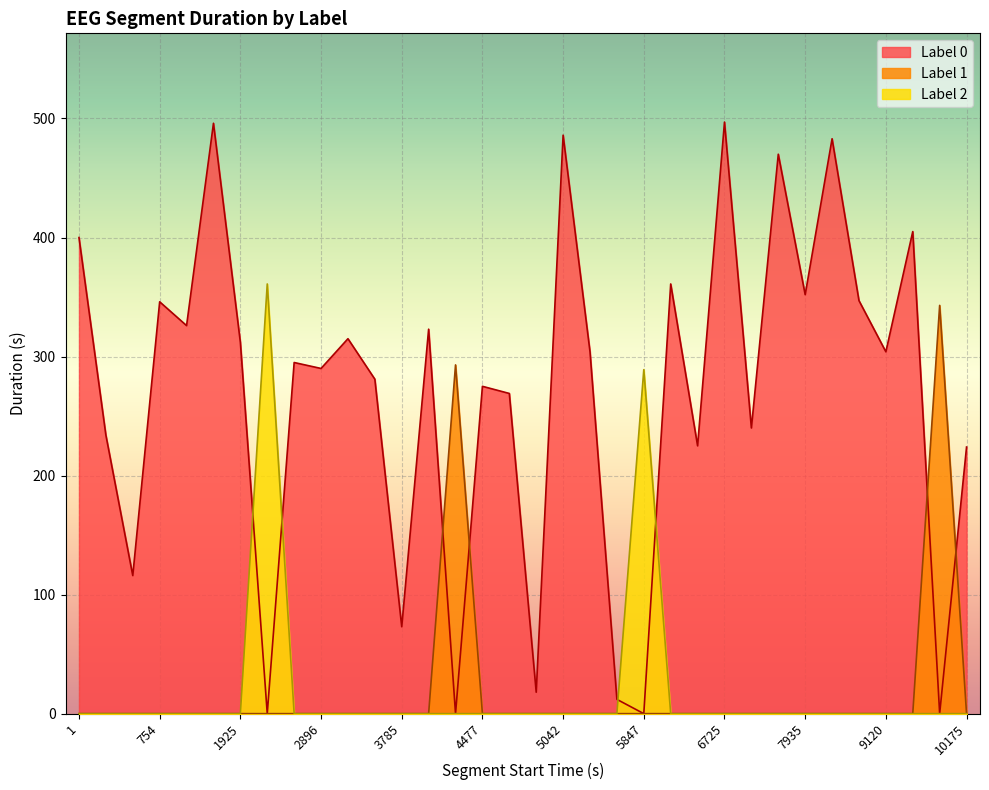

Which series has the largest range (max minus min)?

Label 0